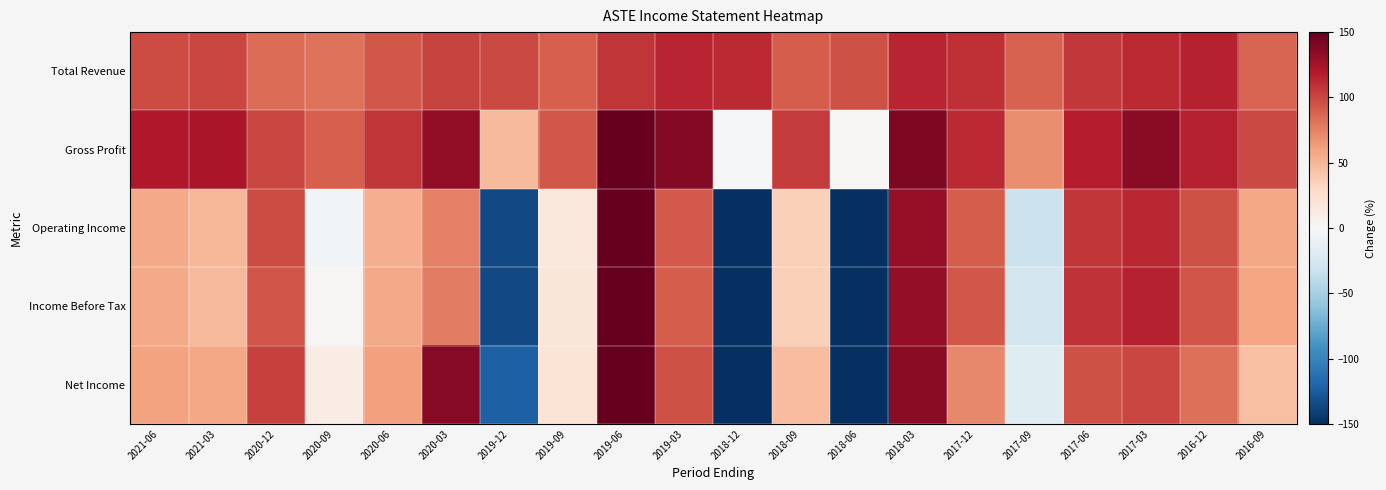

Which label corresponds to the largest value in the chart?

2019-06